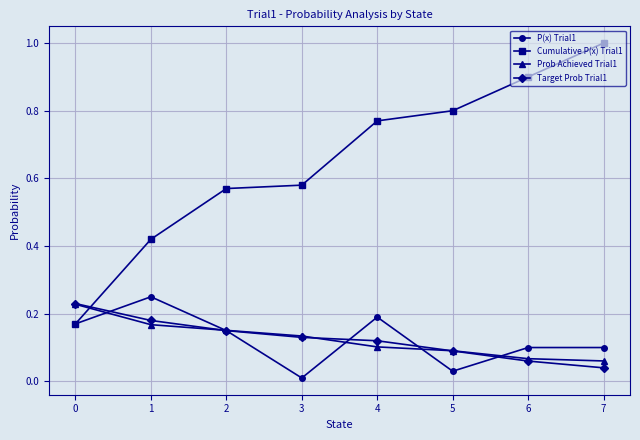

At how many categories does at least one series exceed 0?

8